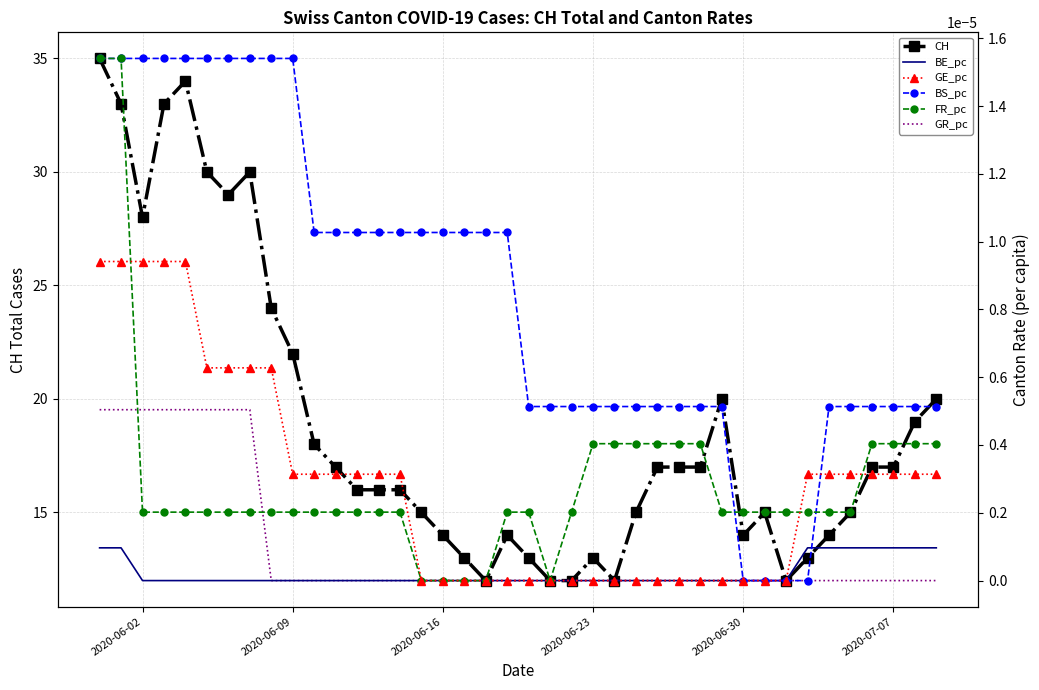

Where is the first local minimum for CH?

2020-06-02